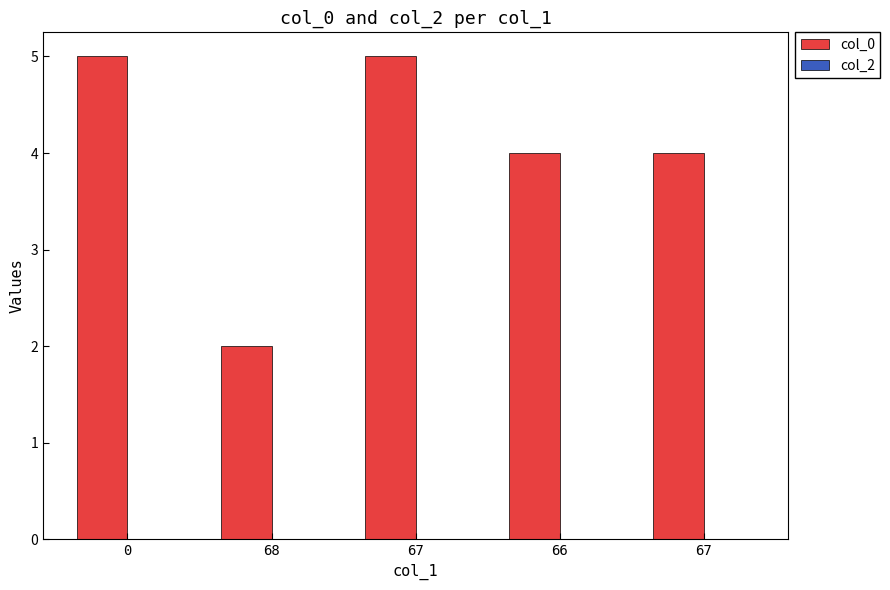

How many series are shown in this chart?

1